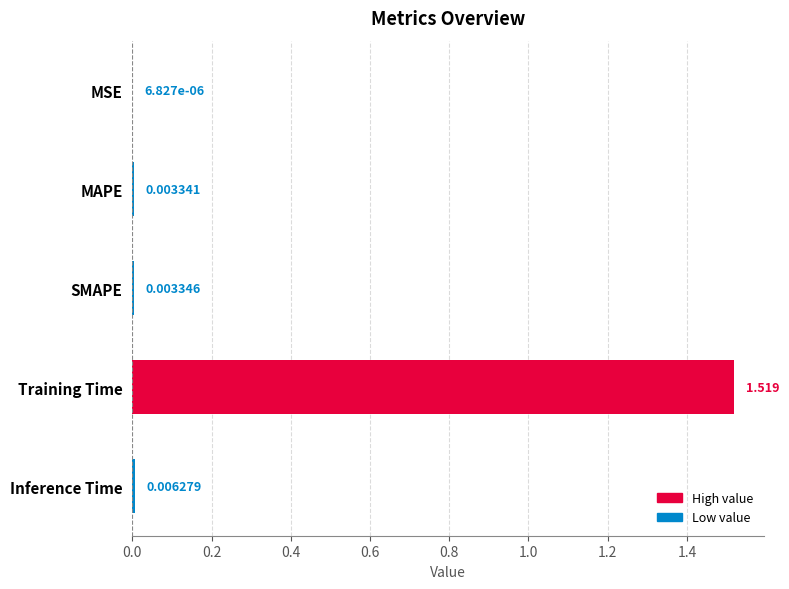

Between SMAPE and MAPE, which is larger?

SMAPE